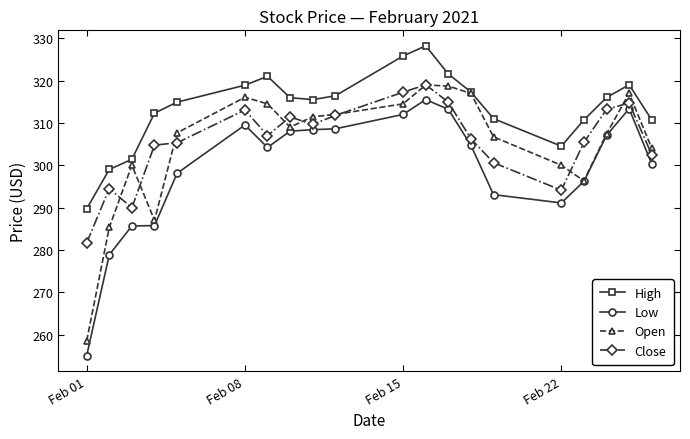

What is the value of the Open point at the 13th from the left?

318.7